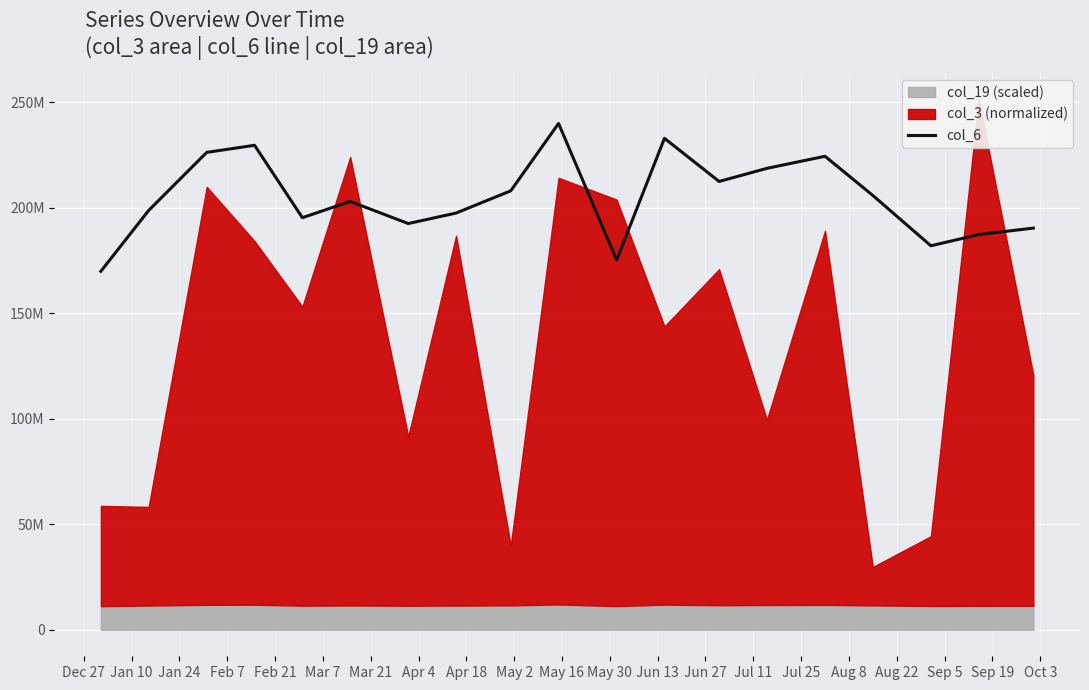

What is the difference between the values at Feb 7 and Mar 7?

26611850